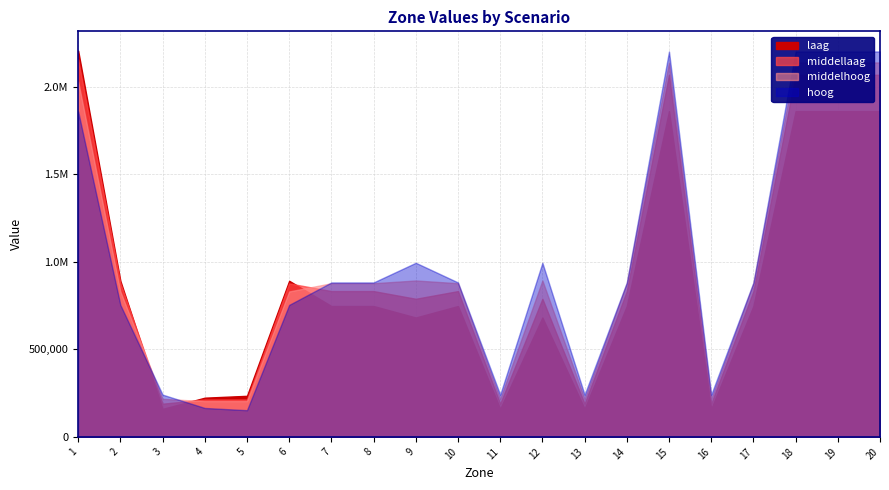

True or false: hoog and laag intersect in this chart.

True